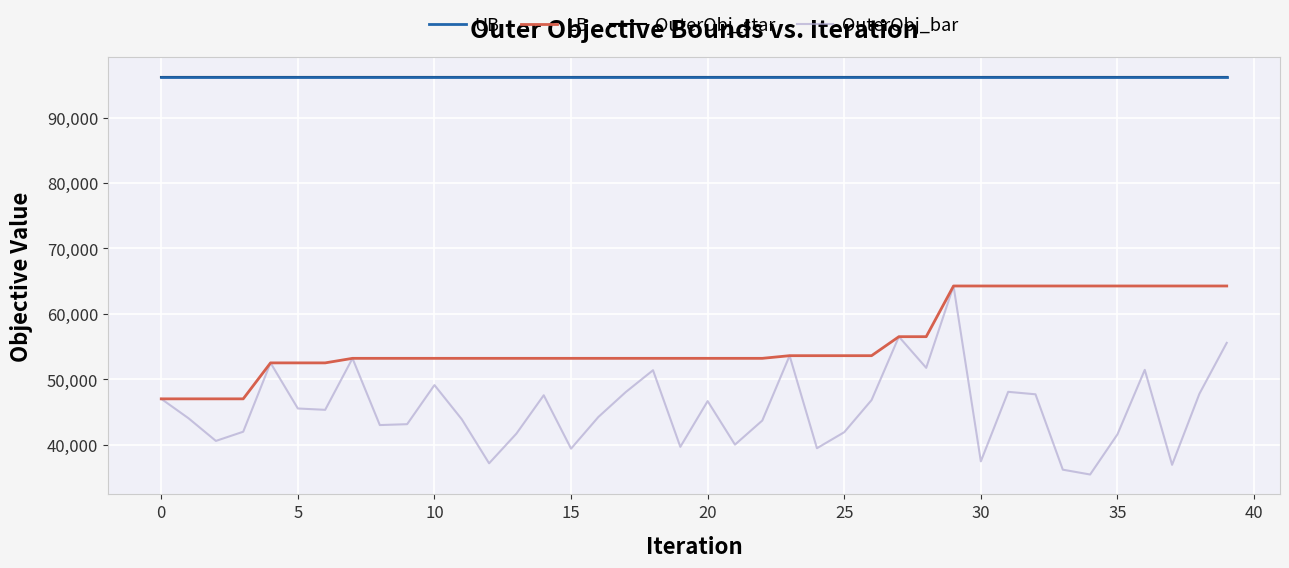

What is the difference between the second highest and minimum values in the LB series?

17256